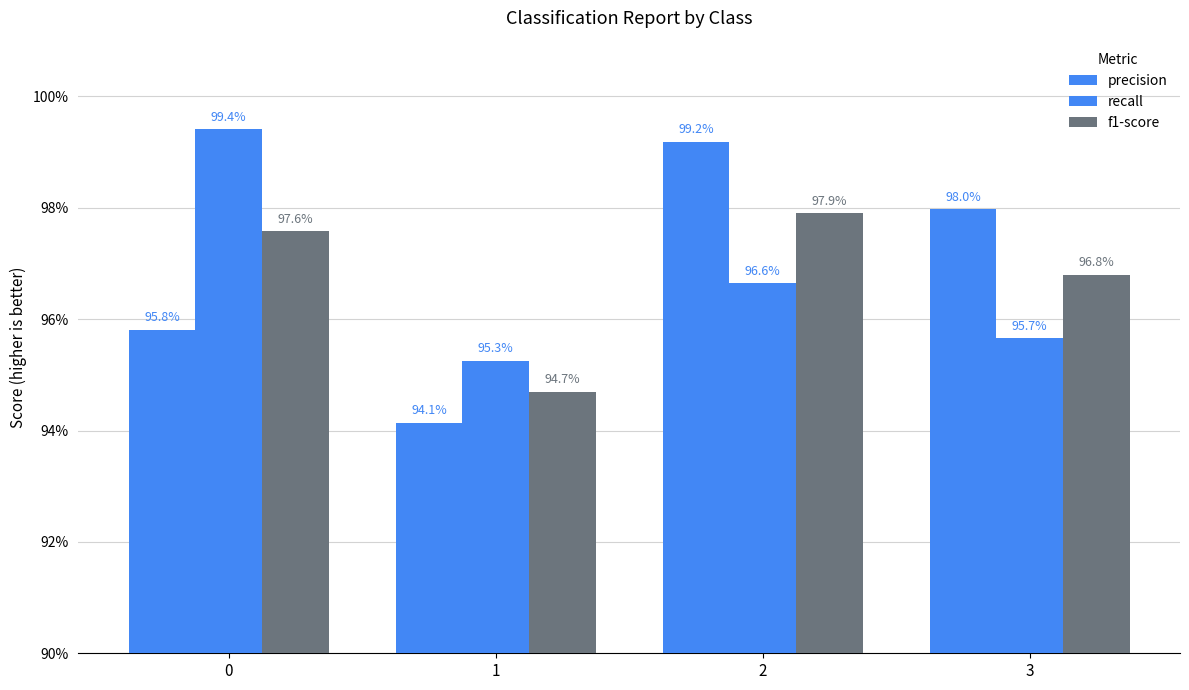

Reading left to right, extract all data points from this chart.

precision: 1.0	0.9	1.0	1.0
recall: 1.0	1.0	1.0	1.0
f1-score: 1.0	0.9	1.0	1.0